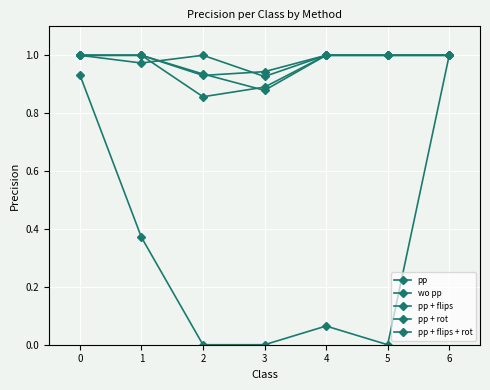

Is this an area chart (filled region under the line)?

No